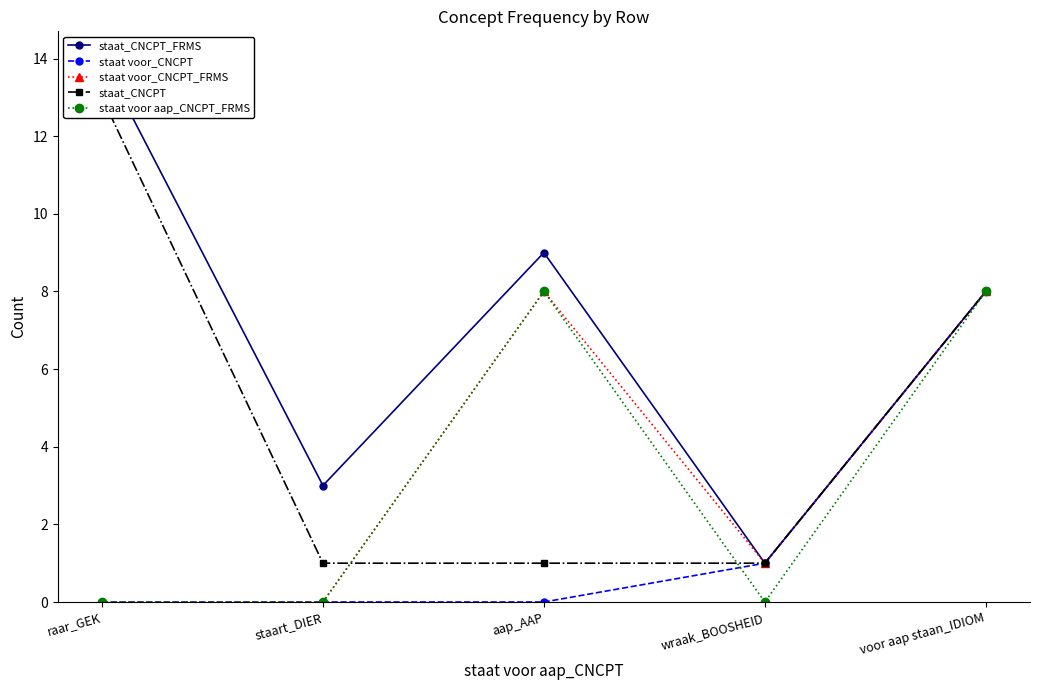

How many data points in staat voor_CNCPT_FRMS are above 1?

2